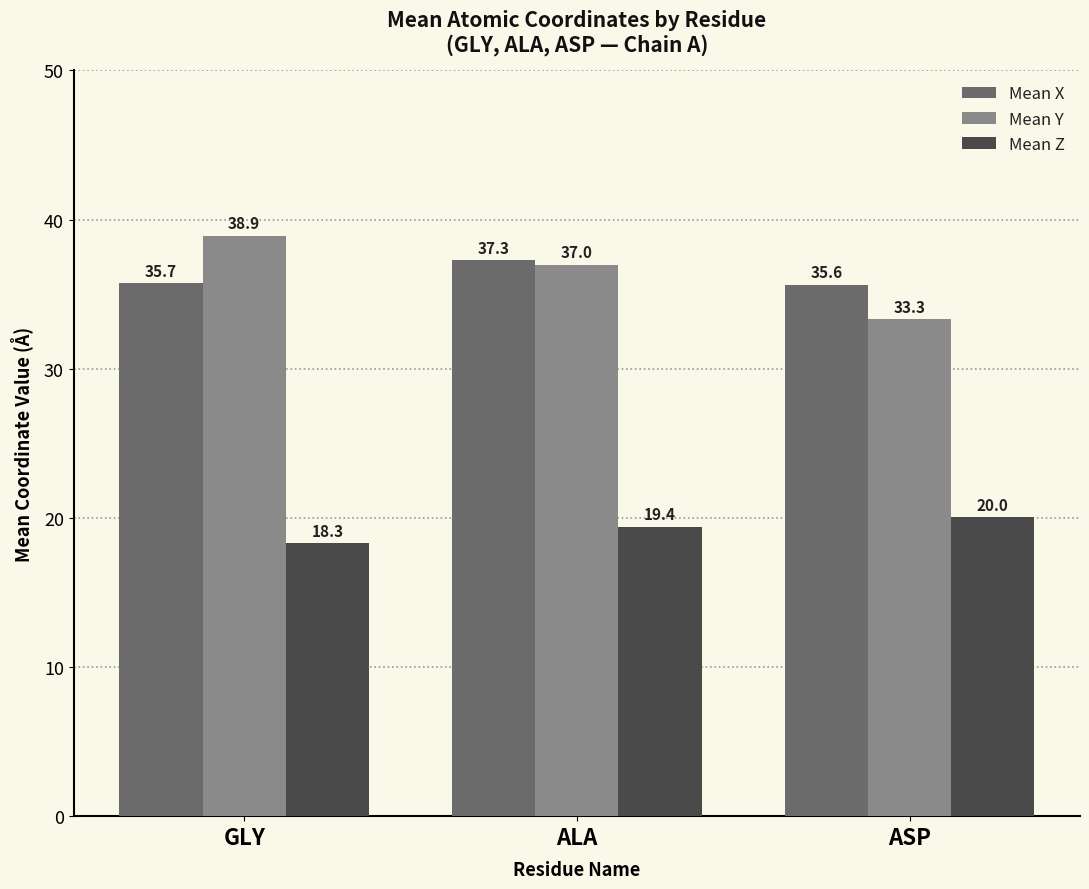

At ASP, list the series in order from largest to smallest.

Mean X, Mean Y, Mean Z